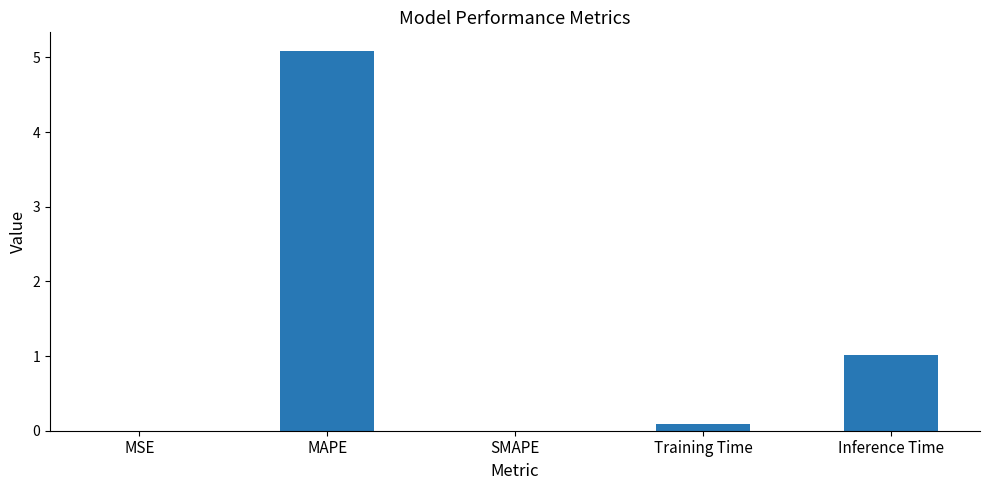

Which category has the highest value across all series?

MAPE